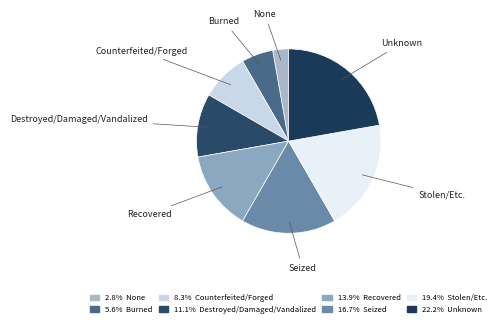

How many slices are in this pie chart?

8